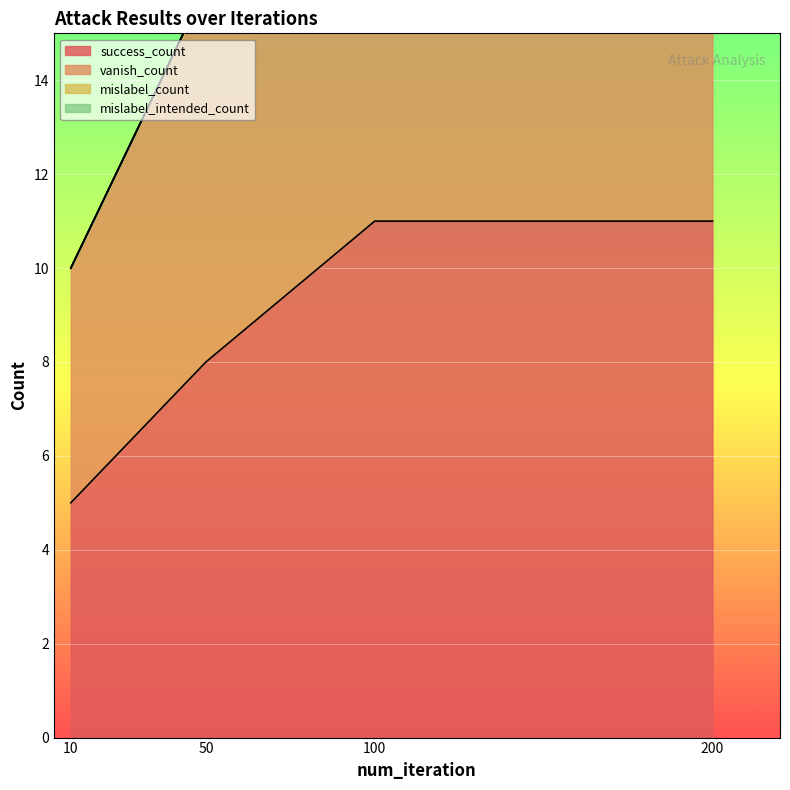

What is the value of the vanish_count point at the 1st from the left?

10